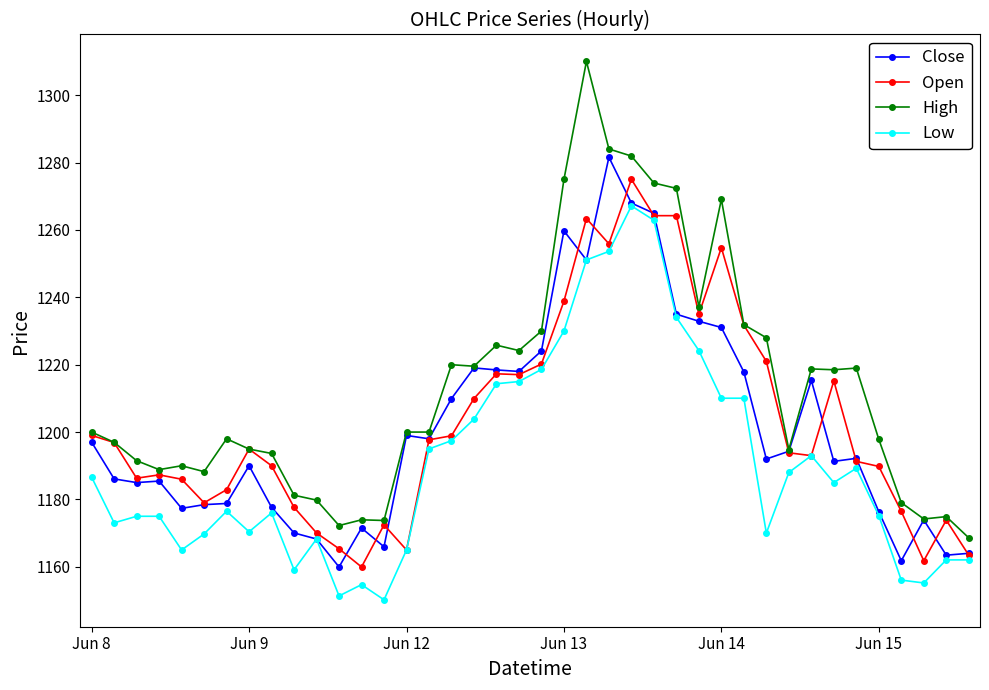

What are all the series names shown in the legend?

Close, Open, High, Low